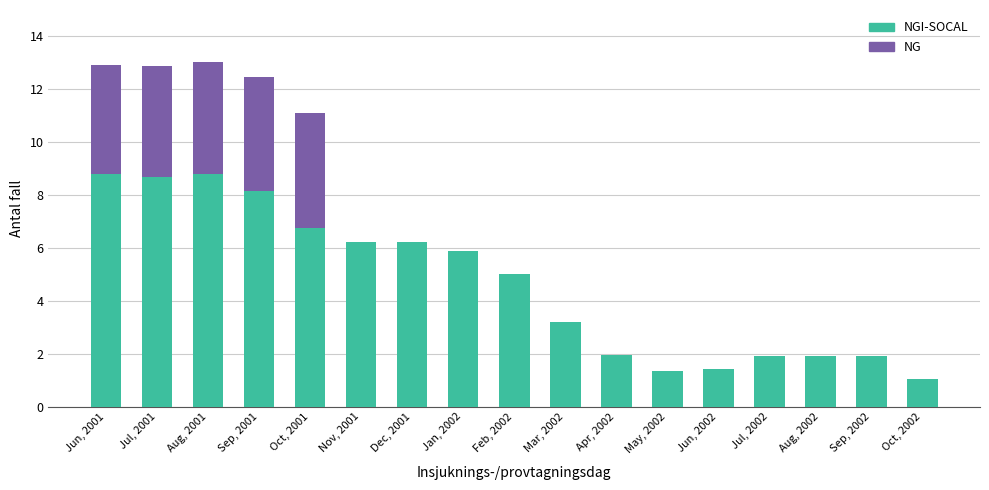

What is the total value across all series at Sep, 2002?

1.9